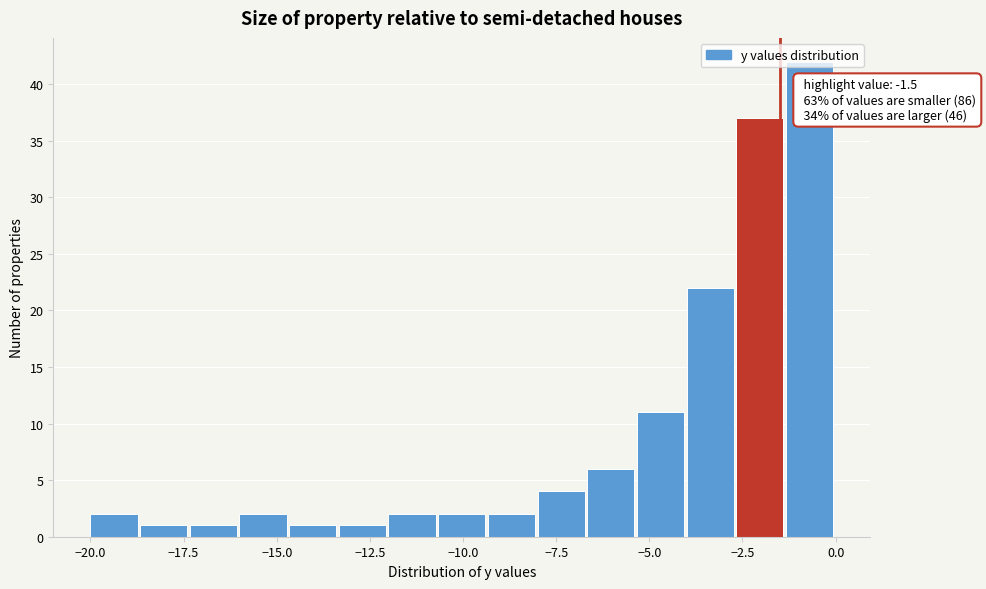

Around what value on the x-axis is the tallest bar? Give the approximate position of its centre, as read against the axis.

-0.5